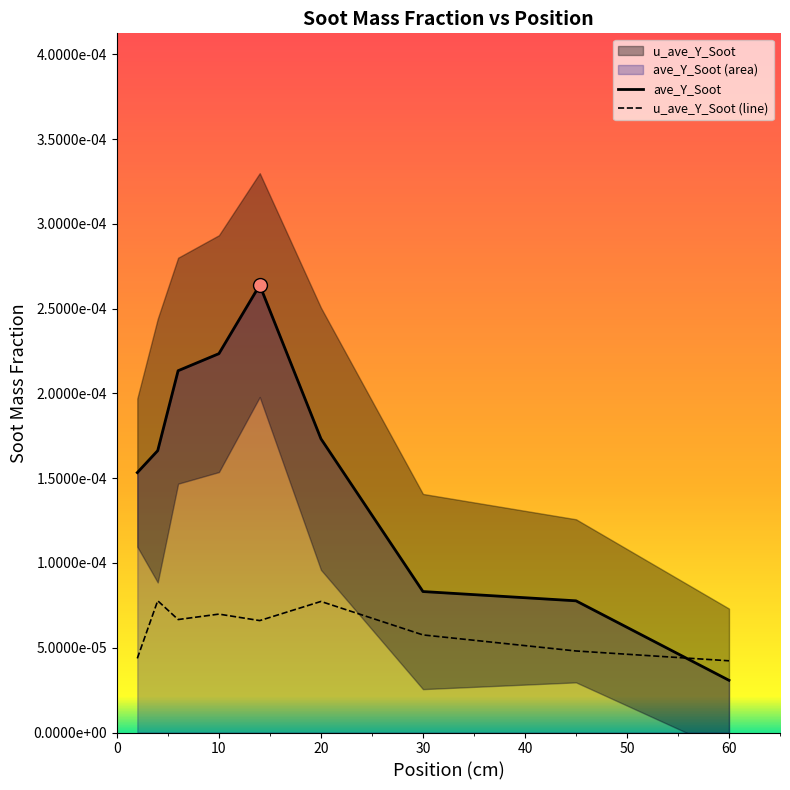

How many interior local peaks does the u_ave_Y_Soot series have?

3